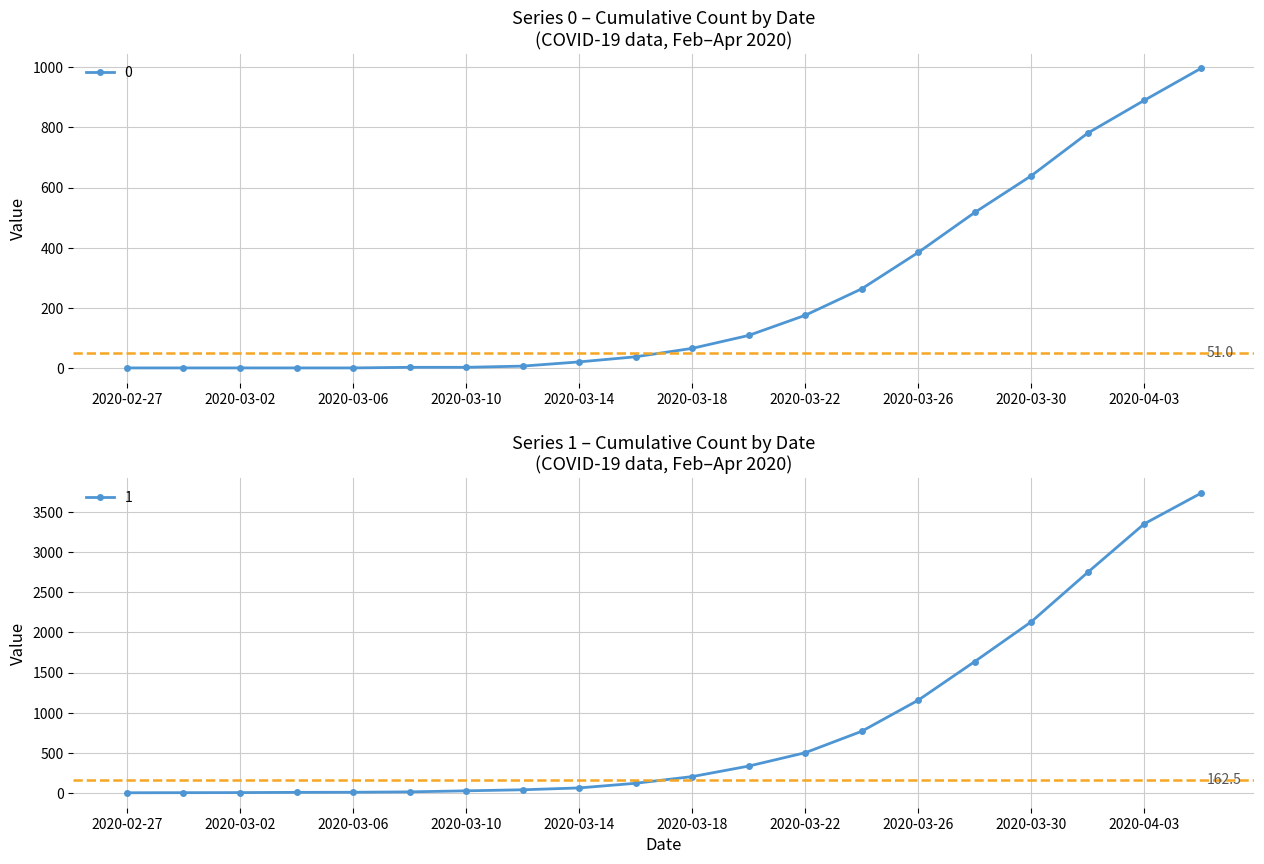

What is the label of the 11th point from the right?

2020-03-16